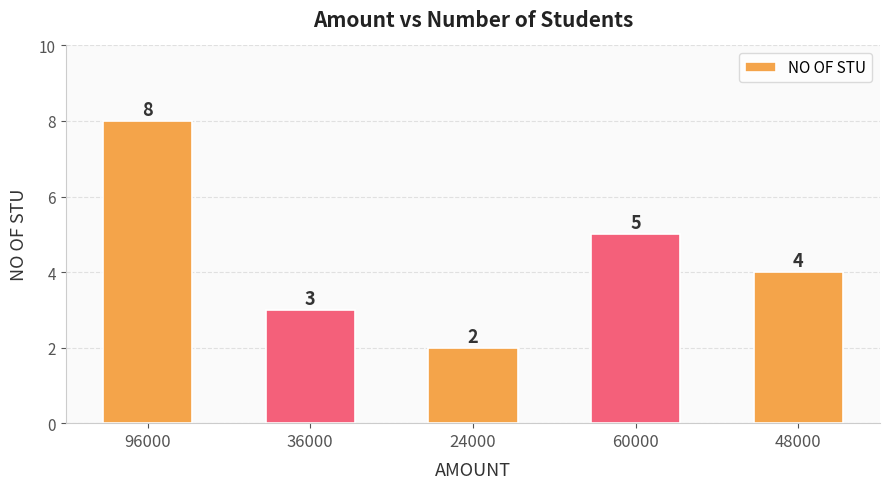

True or false: the data shows 6 at 48000.

False